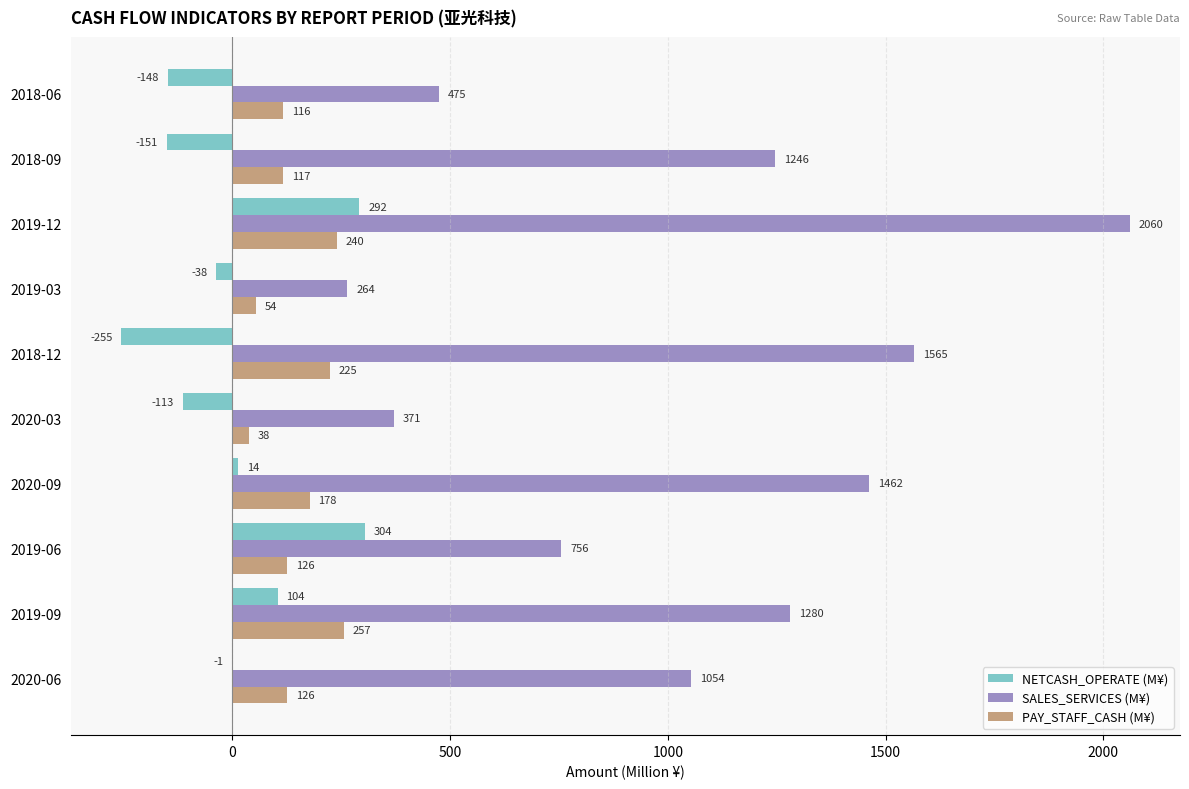

What is the maximum value shown in the chart?

2060.2